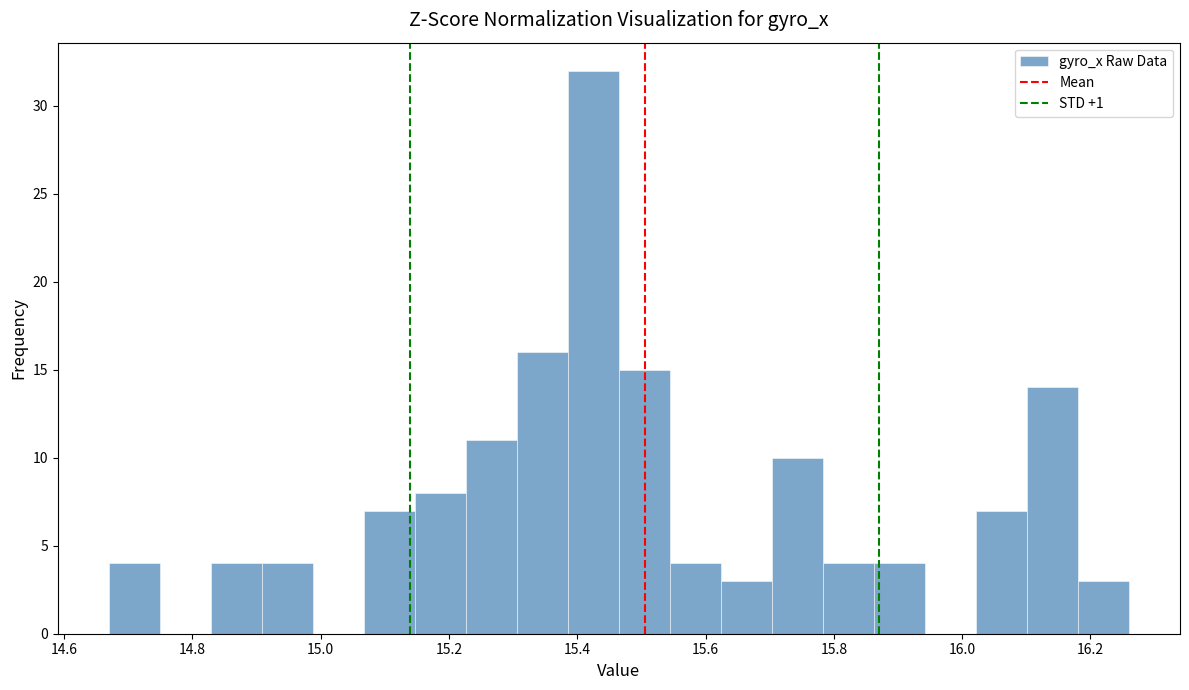

Read against the x-axis, roughly where is the centre of the tallest bar?

15.42